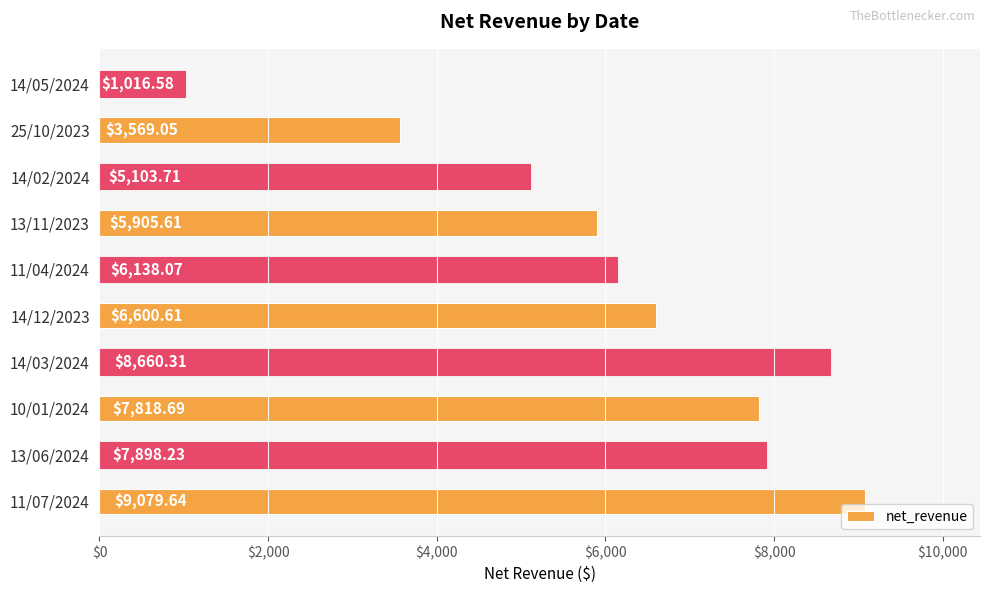

What is the greatest value displayed?

9079.6